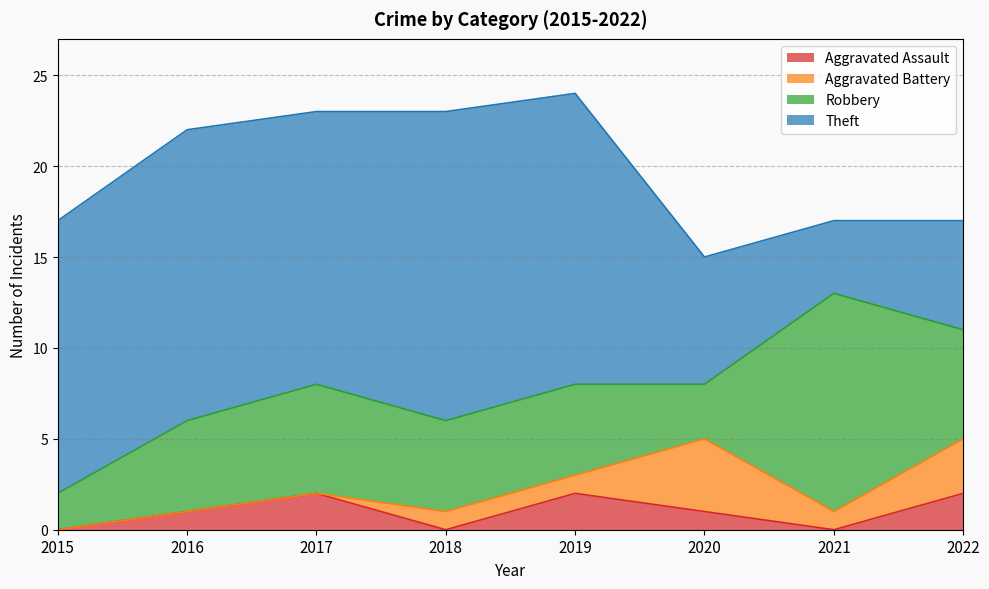

Is it true that Robbery equals 8 at 2017?

False